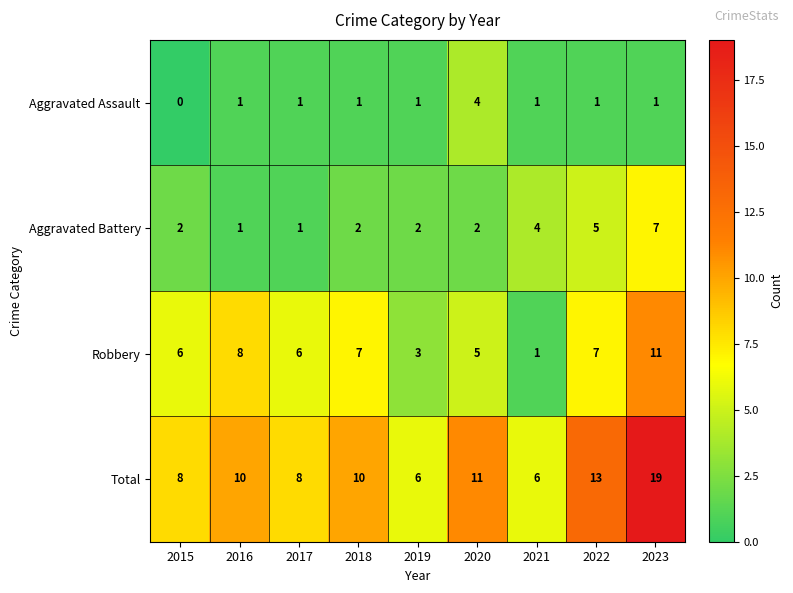

What is the total value across all series at 2017?

16